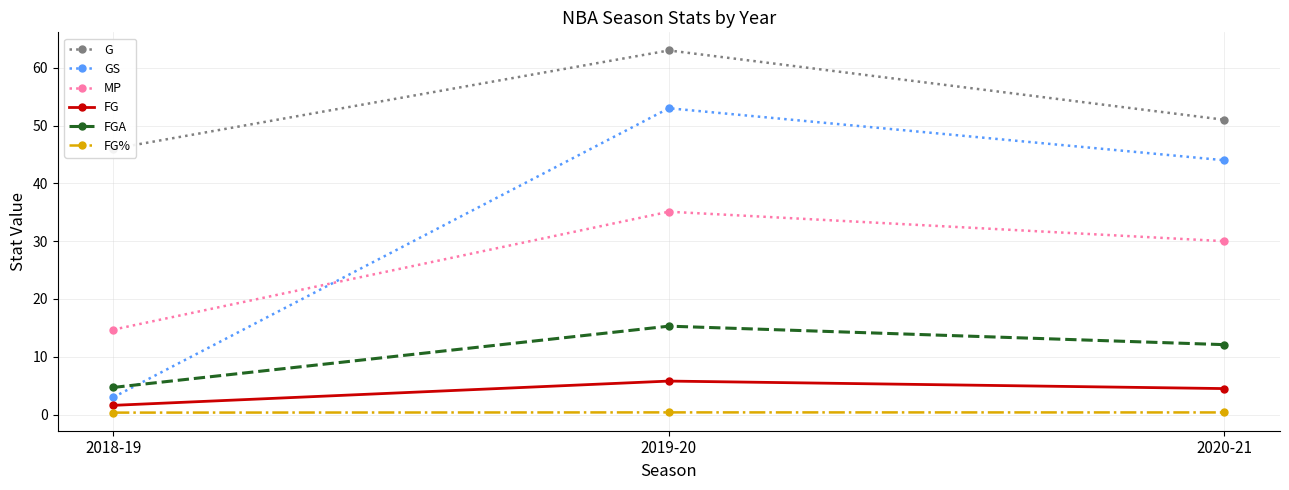

What is the label of the 3rd point from the left?

2020-21